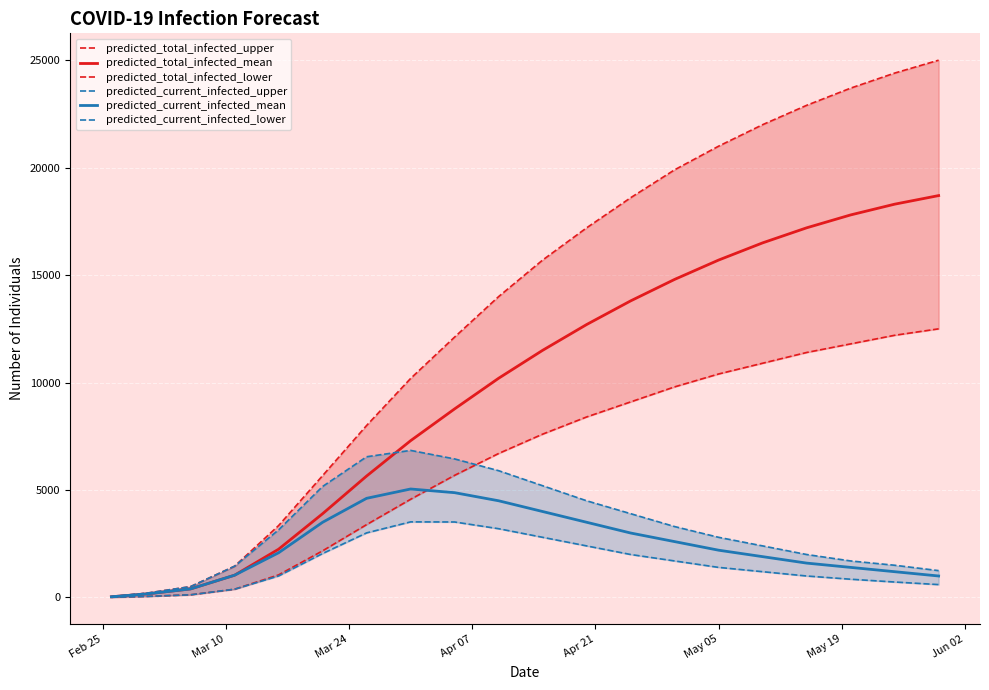

True or false: predicted_current_infected_lower and predicted_total_infected_upper intersect in this chart.

False